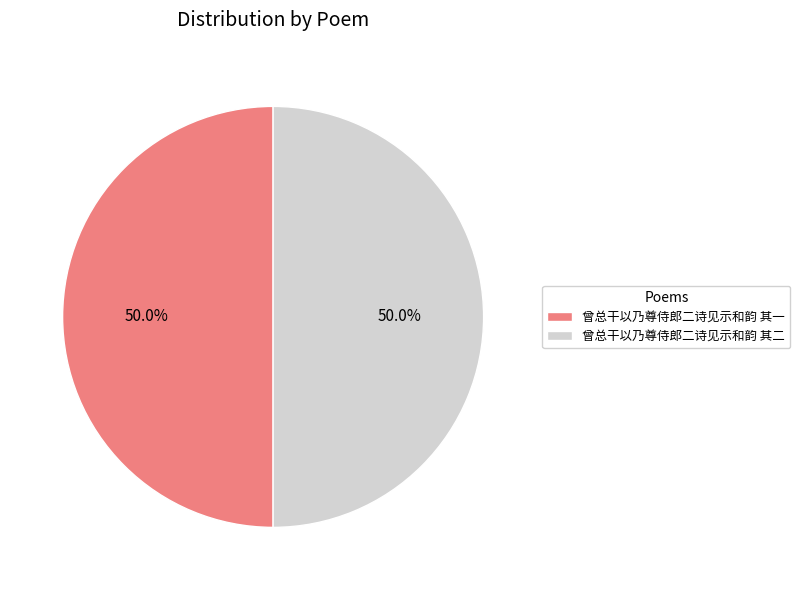

How many segments does this pie chart have?

2